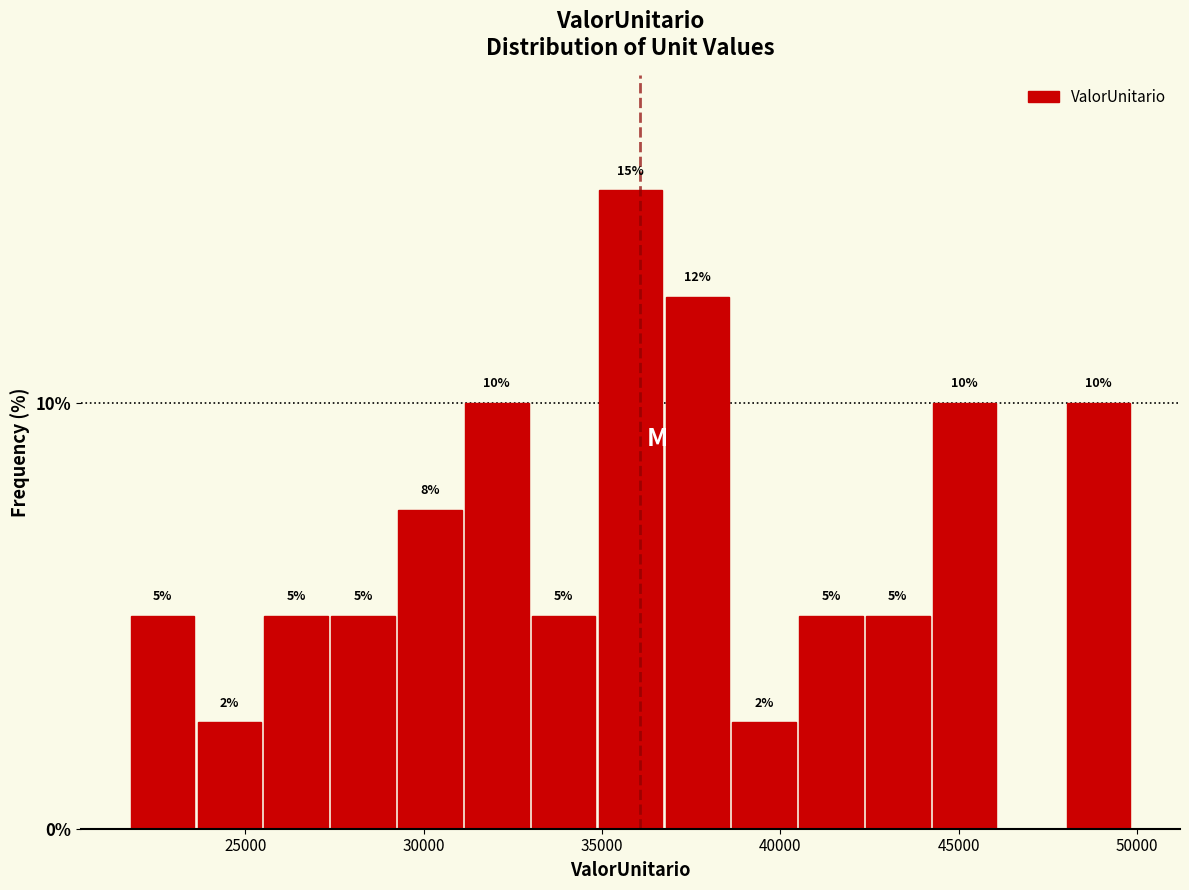

Read against the x-axis, roughly where is the centre of the tallest bar?

36000